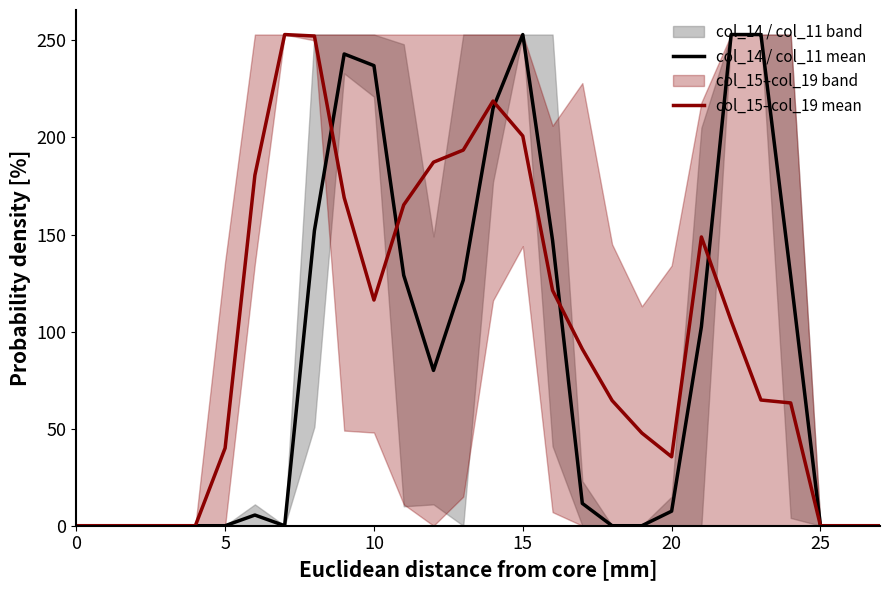

What is the spread (max minus min) of values at 23?

188.2